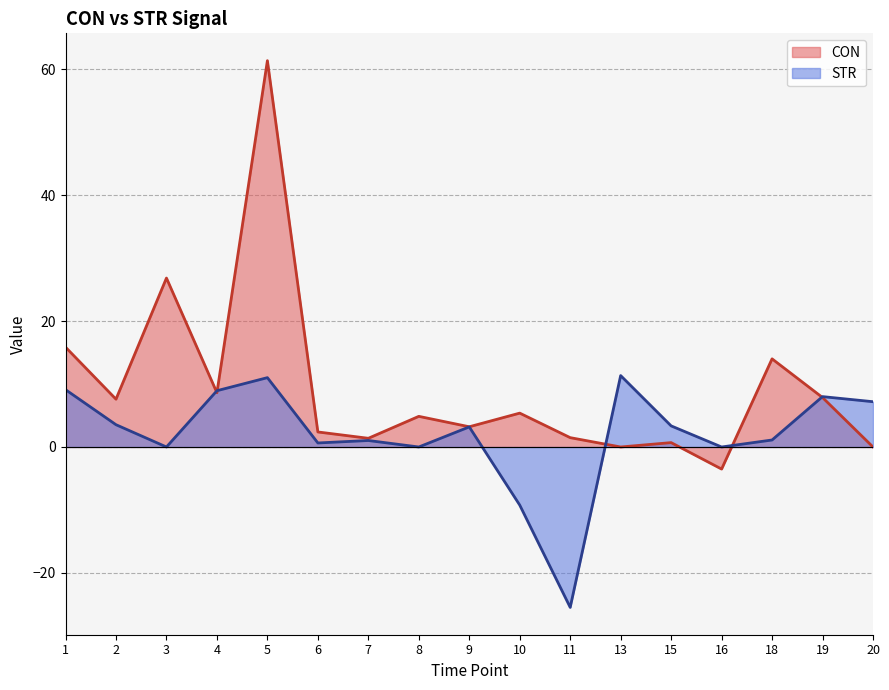

The value of CON at 18 is 23.0. True or false?

False